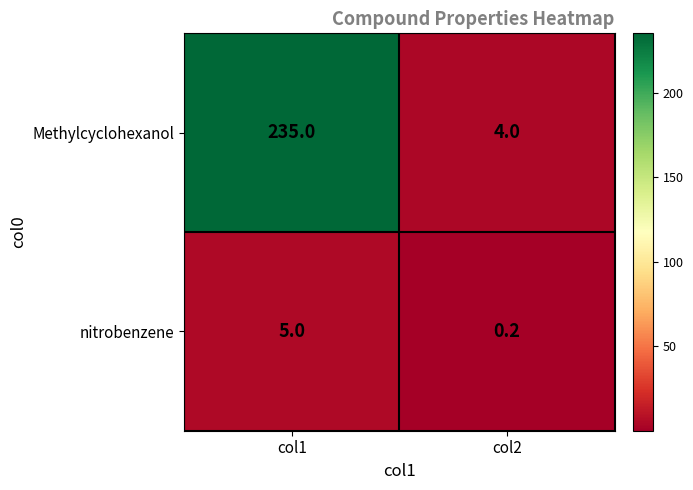

Reading left to right, list all the values displayed in this chart.

Methylcyclohexanol: col1=235.0	col2=4.0
nitrobenzene: col1=5.0	col2=0.2